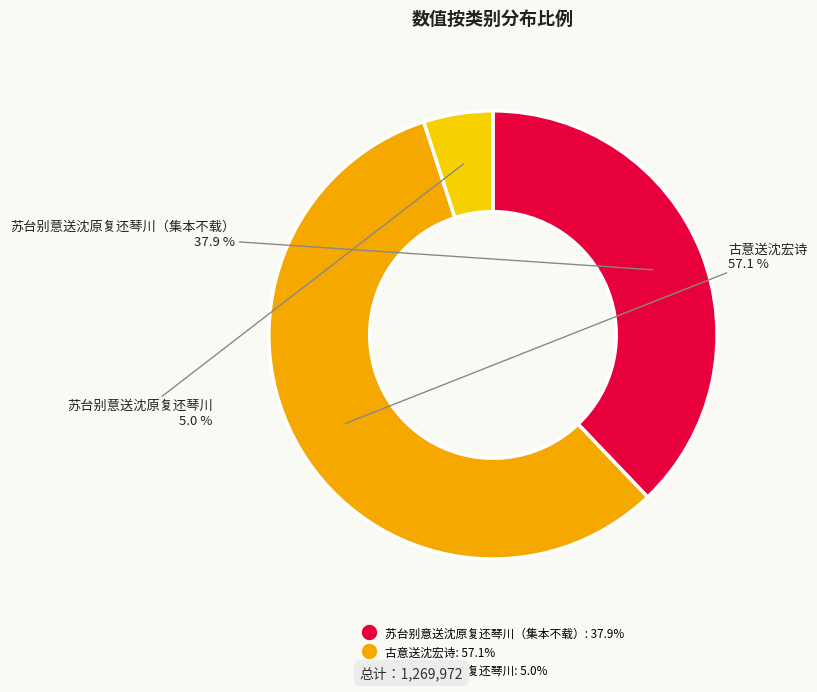

Is there any slice that represents more than half of the pie?

Yes